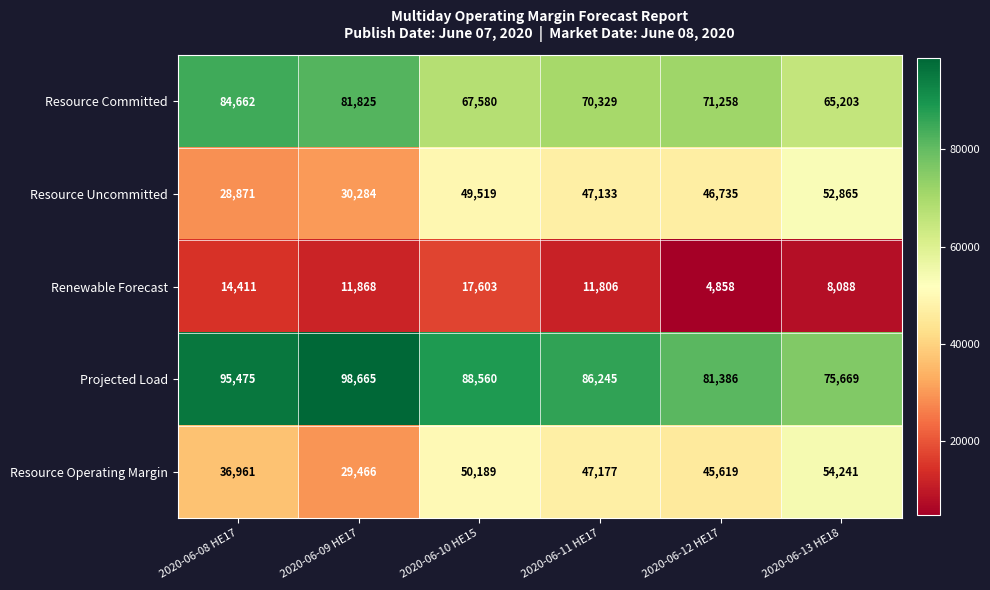

Which category has the lowest value across all series?

2020-06-12 HE17